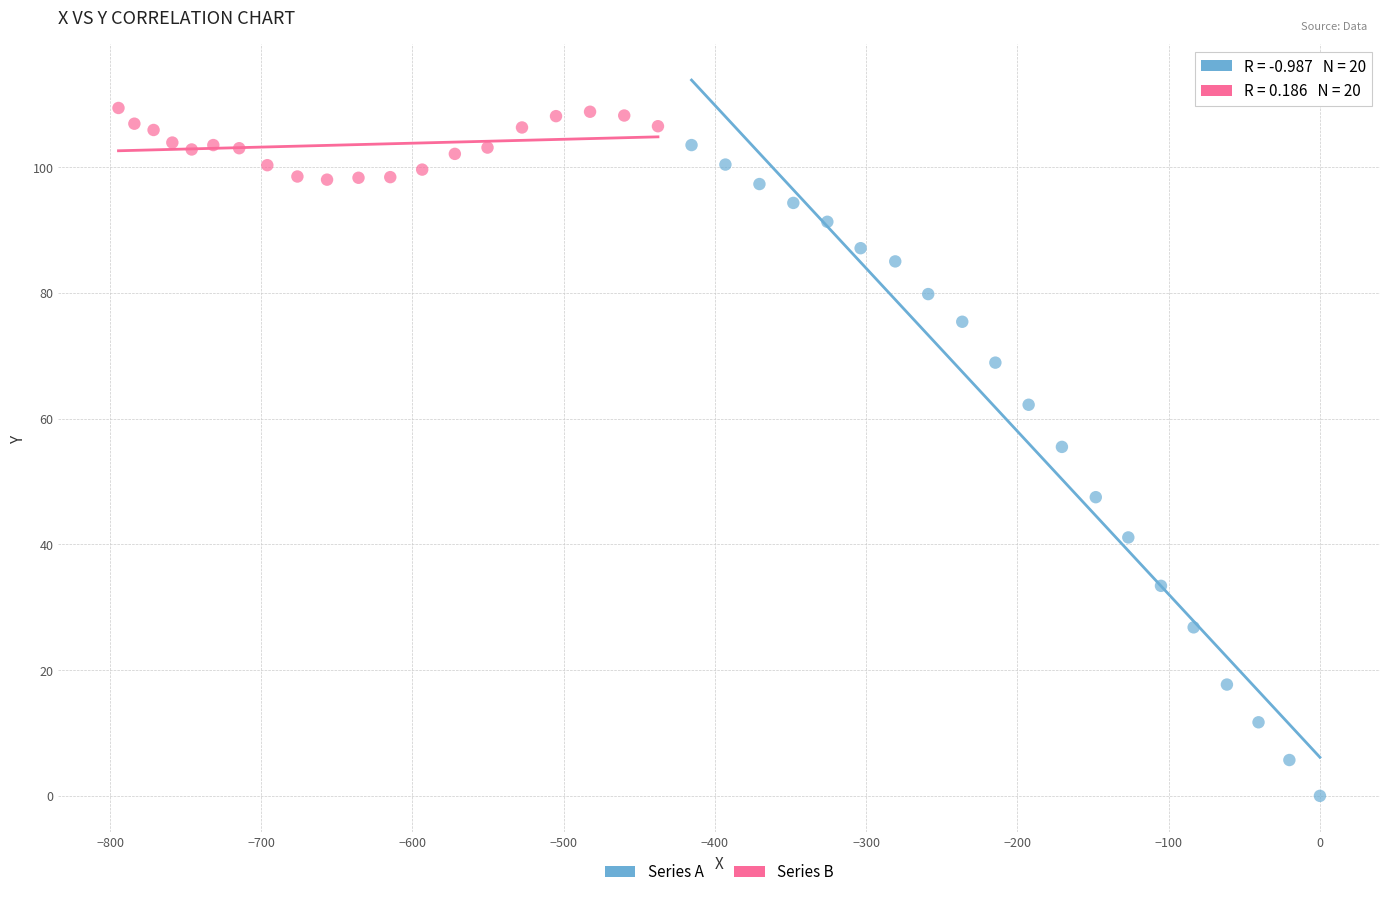

Which series contains the lowest Y value?

Series A